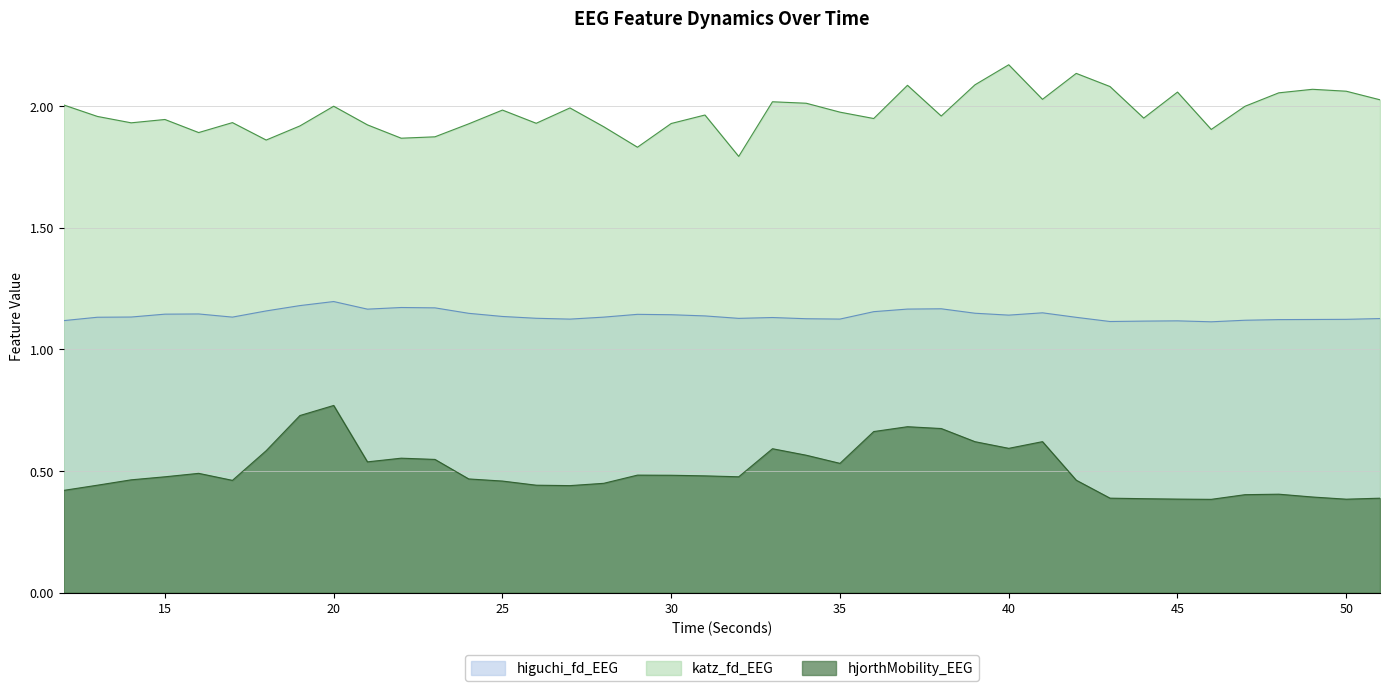

At which label does katz_fd_EEG reach its peak?

40